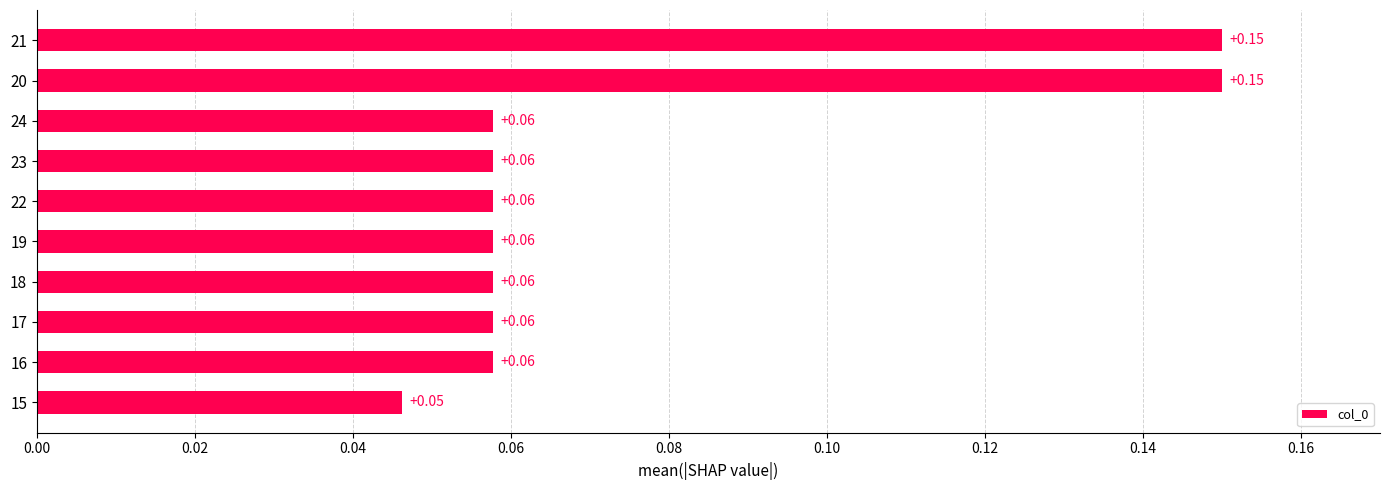

Which label corresponds to the smallest value in the chart?

15